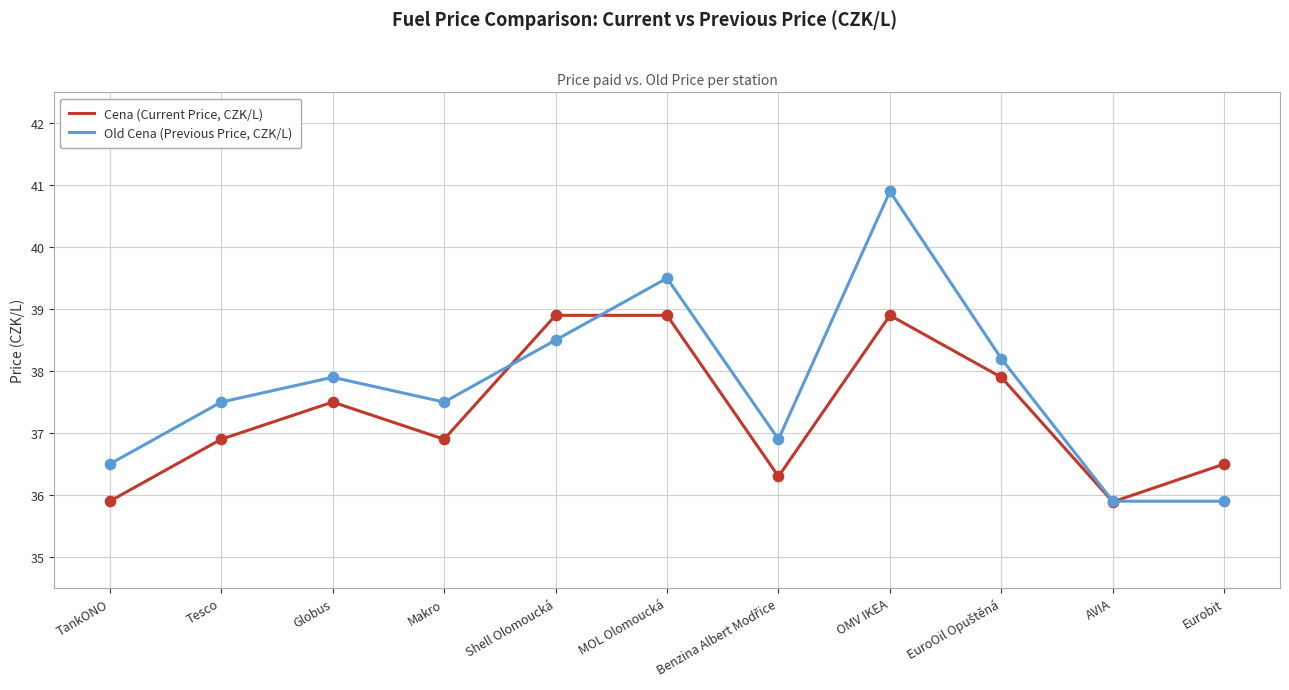

Which series has the widest spread of values?

Old Cena (Previous Price, CZK/L)